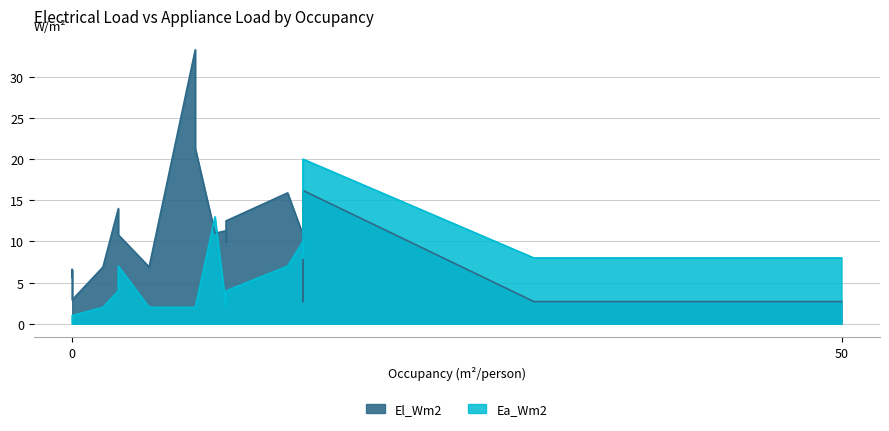

True or false: Ea_Wm2 has a value of 35.6 at LAB.

False